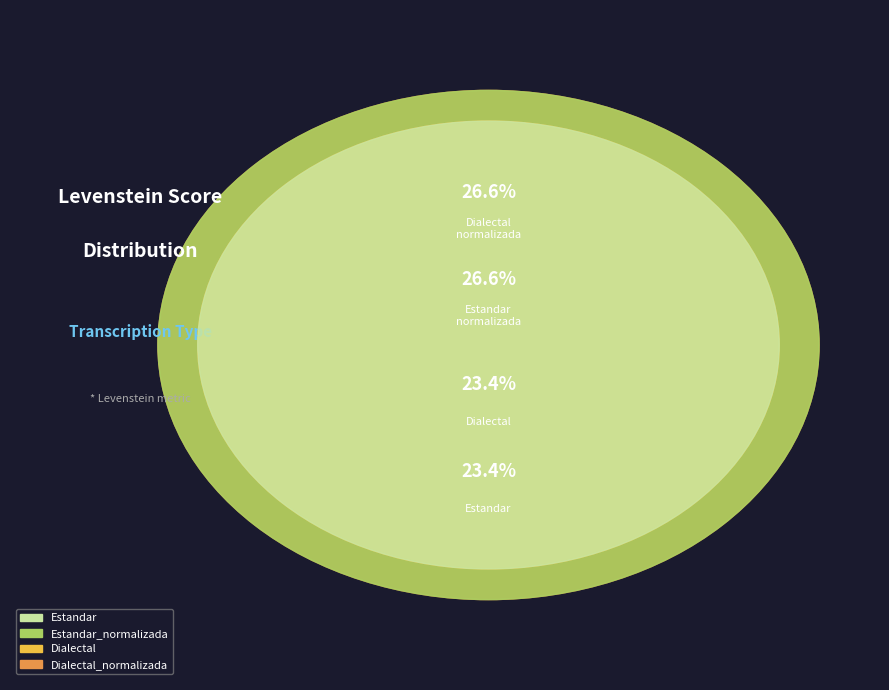

To the nearest percent, what is the difference between the largest and smallest slice percentages?

3%